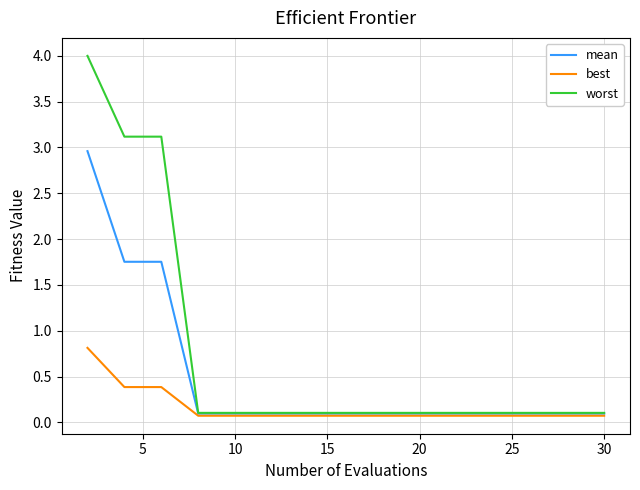

Which series has the largest total across all categories?

worst